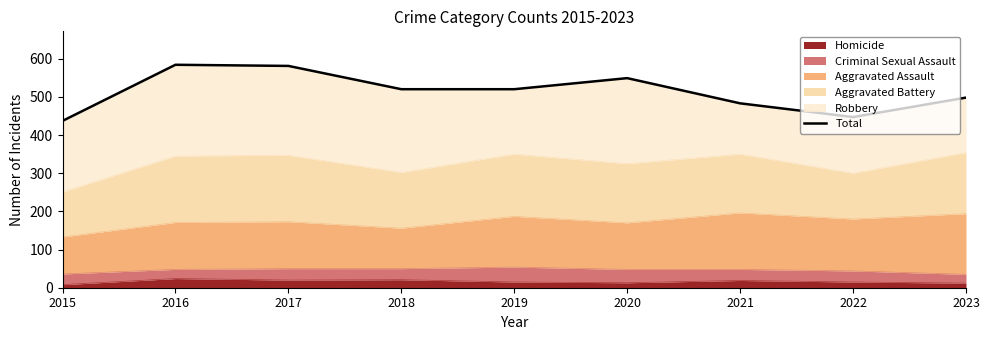

What is the change in value from 2016 to 2021?

-101